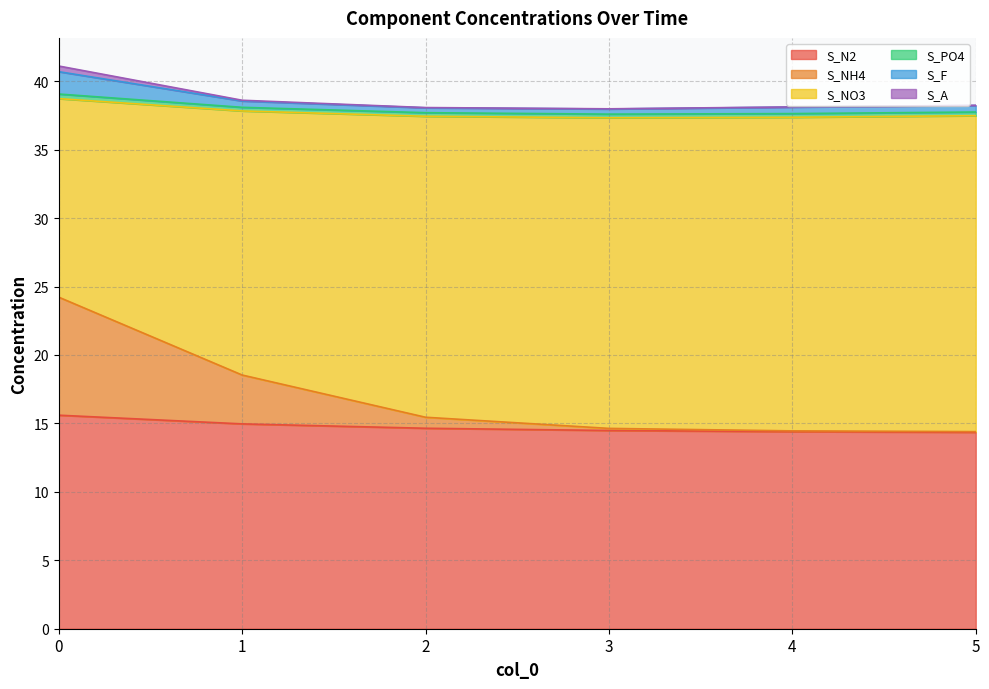

What is the difference between the highest and lowest values at 1?

23.6